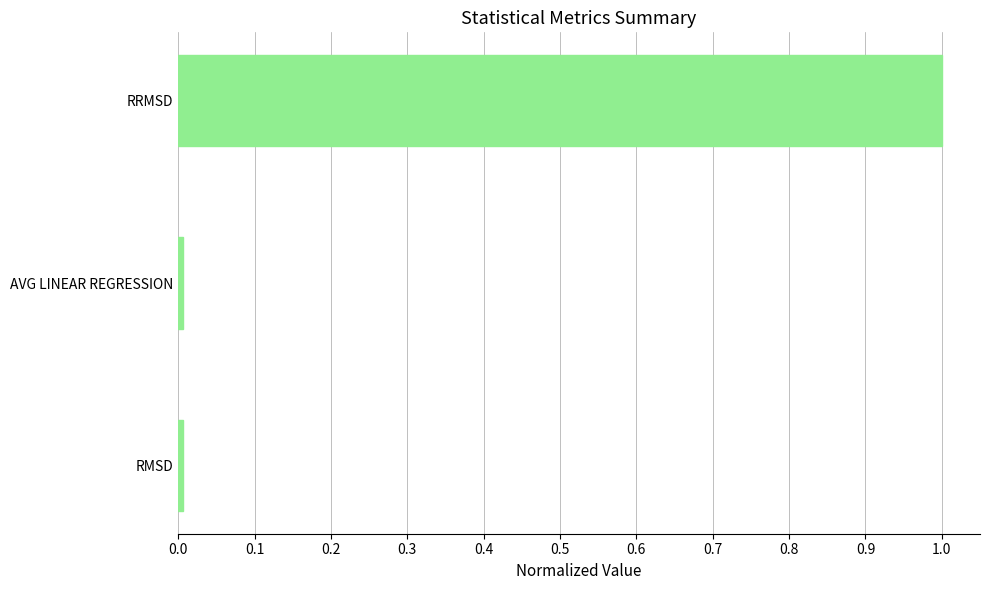

What is the difference between the maximum and second lowest values?

1.0